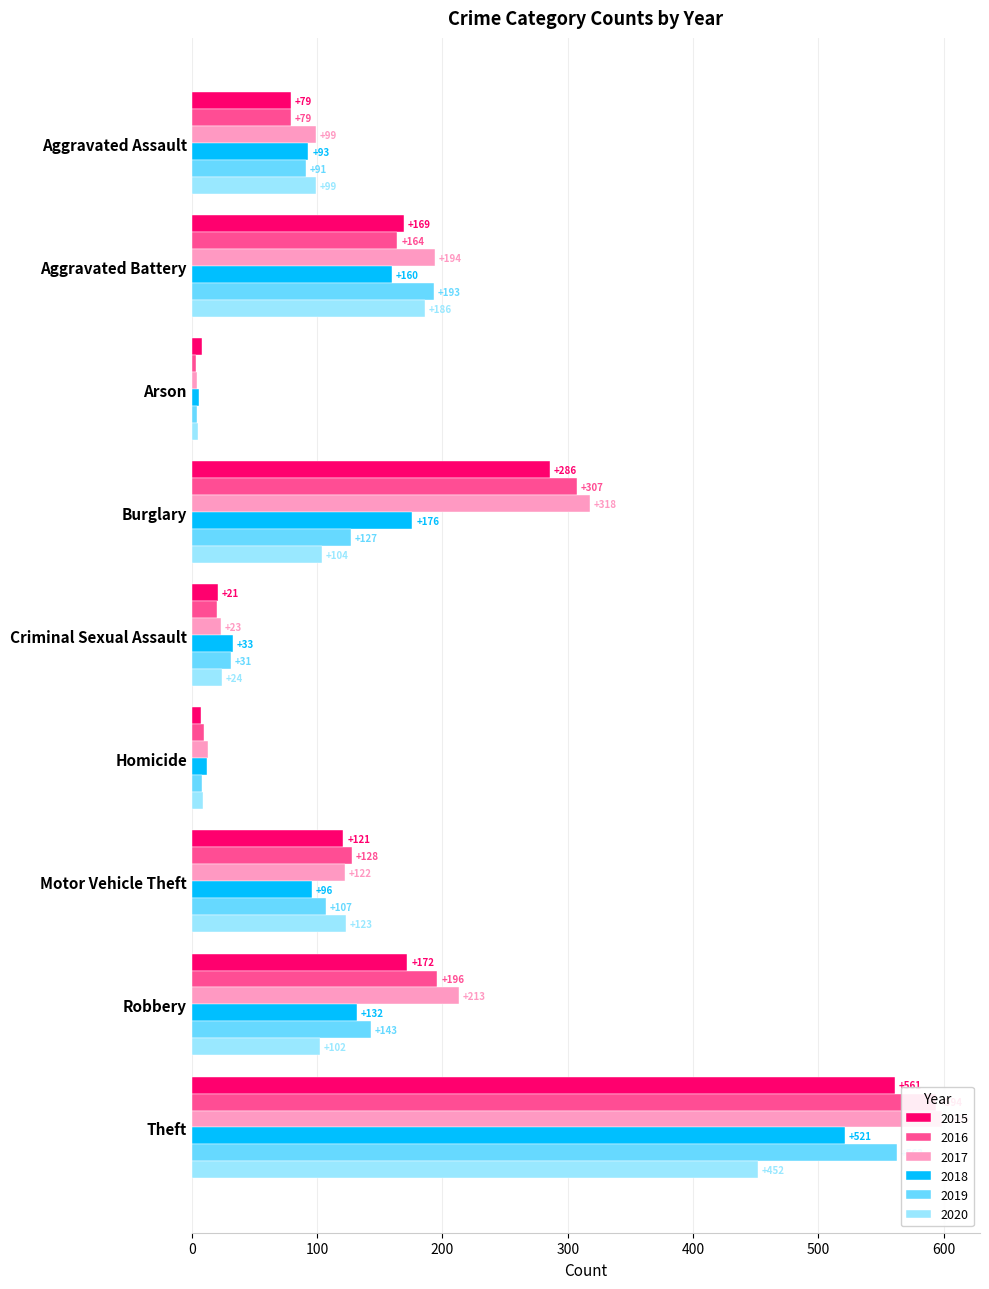

The 2020 series shows 49 at Motor Vehicle Theft. True or false?

False